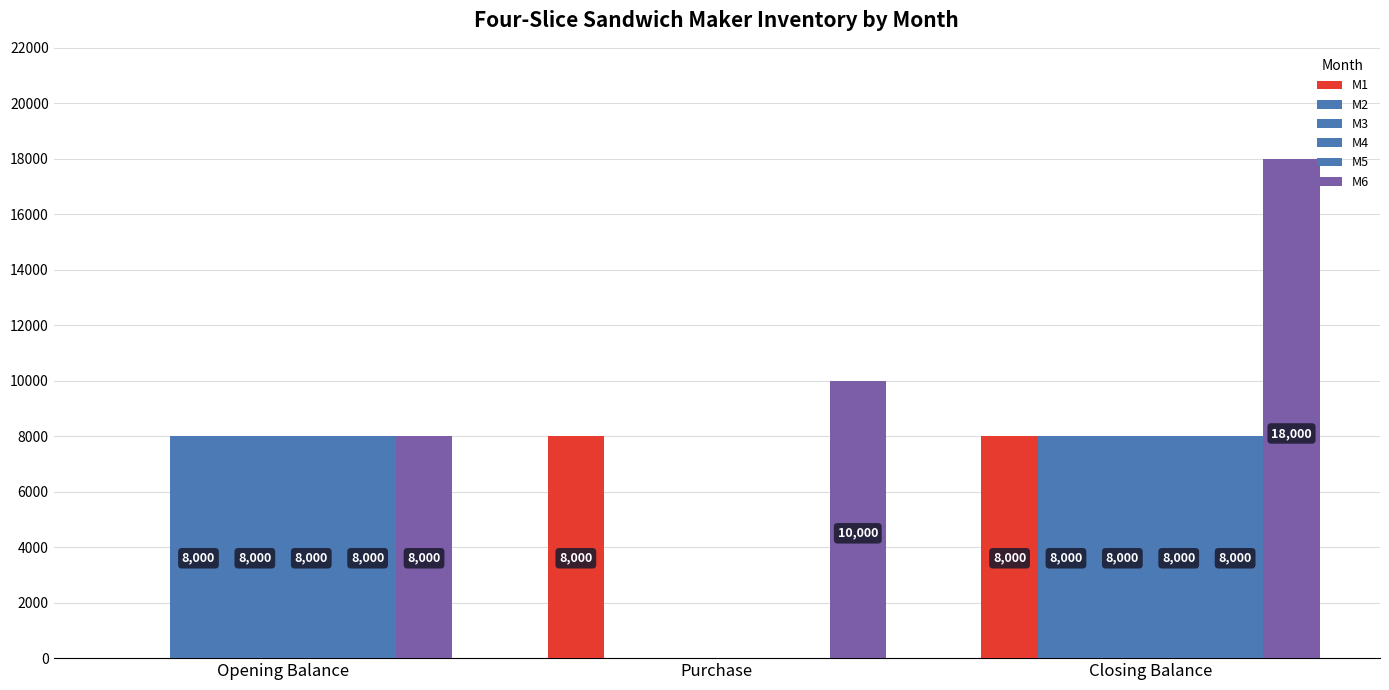

Count the number of data series in this chart.

6